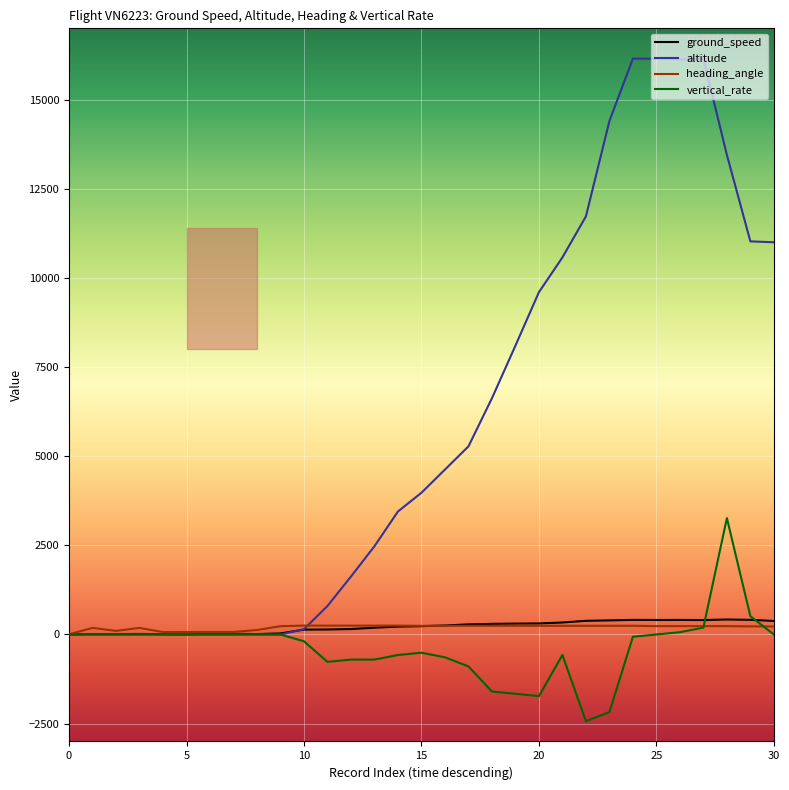

How many distinct data groups are displayed?

4